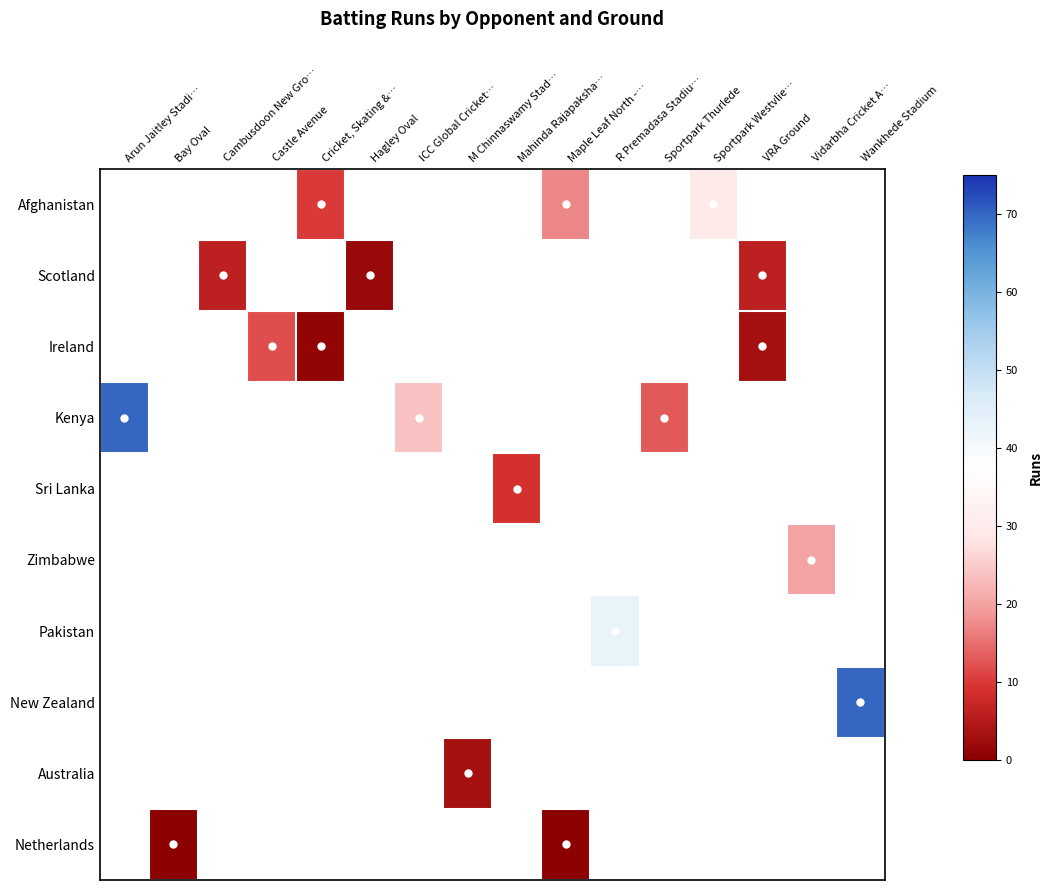

At which category does the chart reach its minimum across all series?

Bay Oval